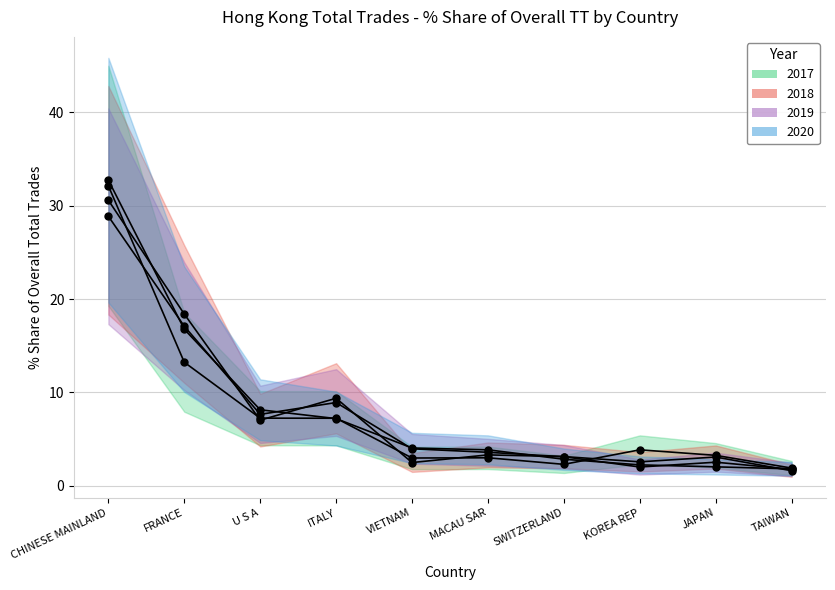

Where is the first local minimum for 201912 Share?

U S A